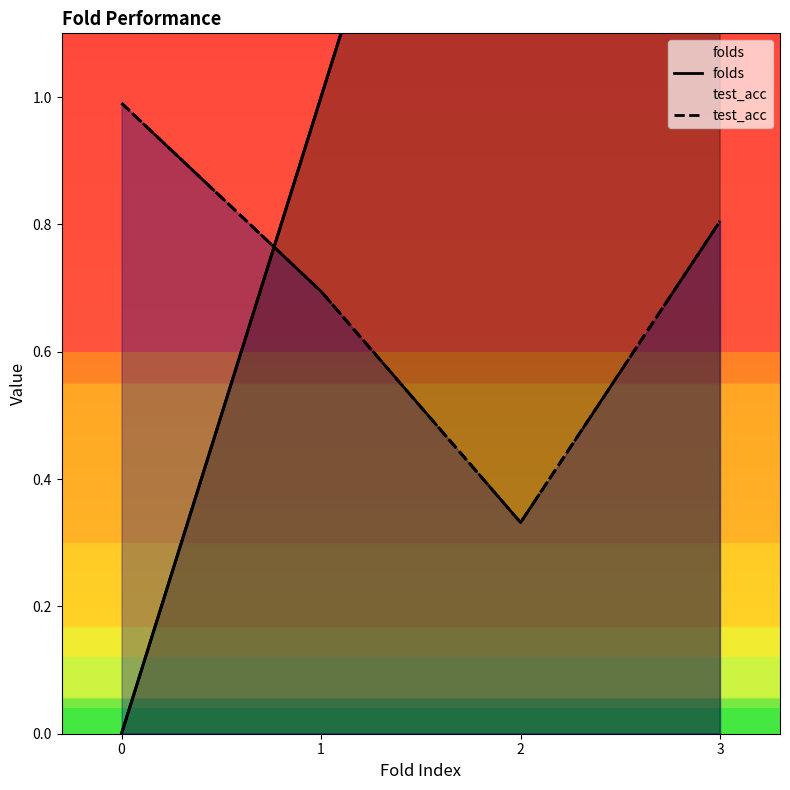

What is the difference between the maximum and minimum values in the test_acc series?

0.7